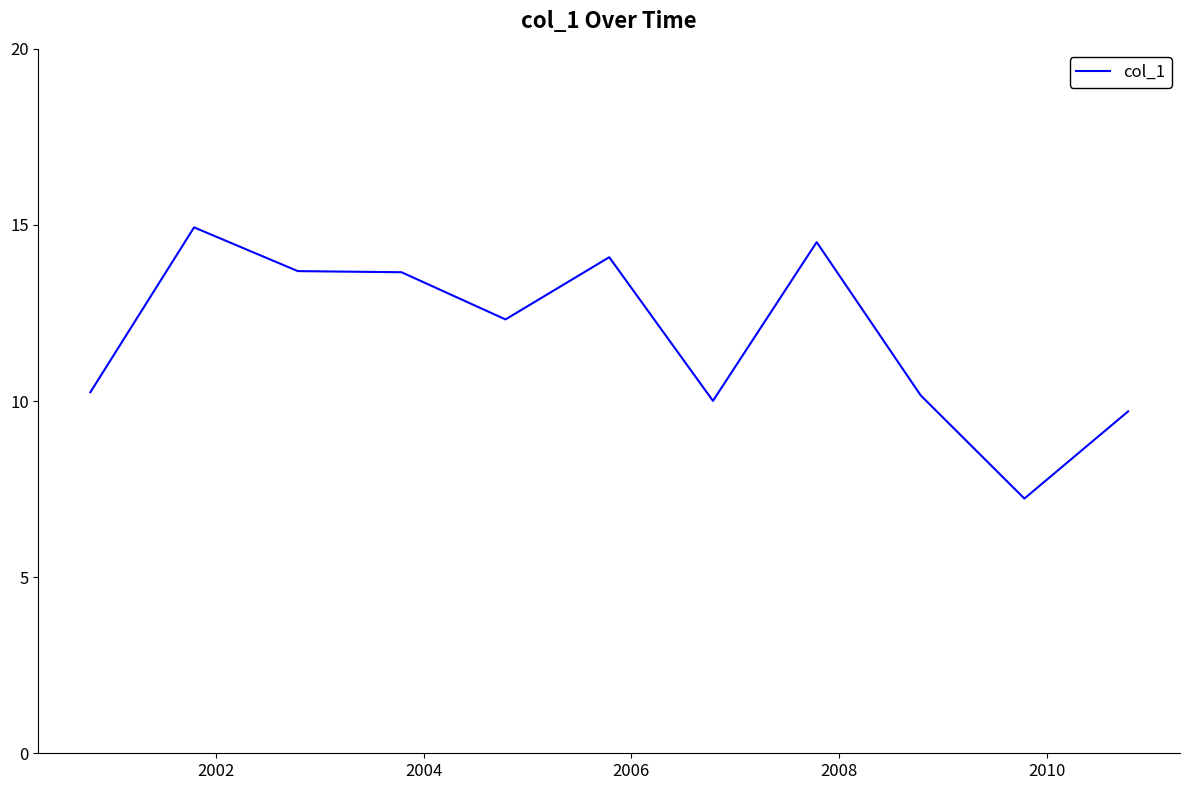

What is the difference between the maximum and minimum values?

7.7